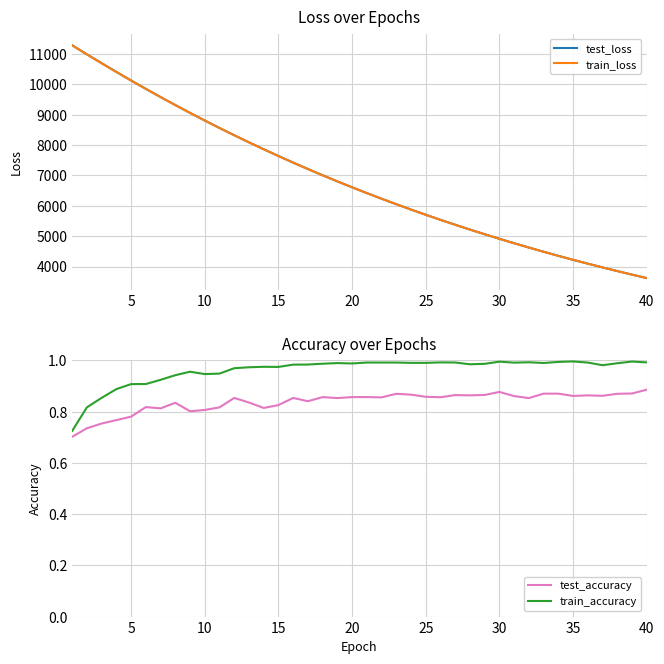

What is the sum of all test_accuracy values?

33.5